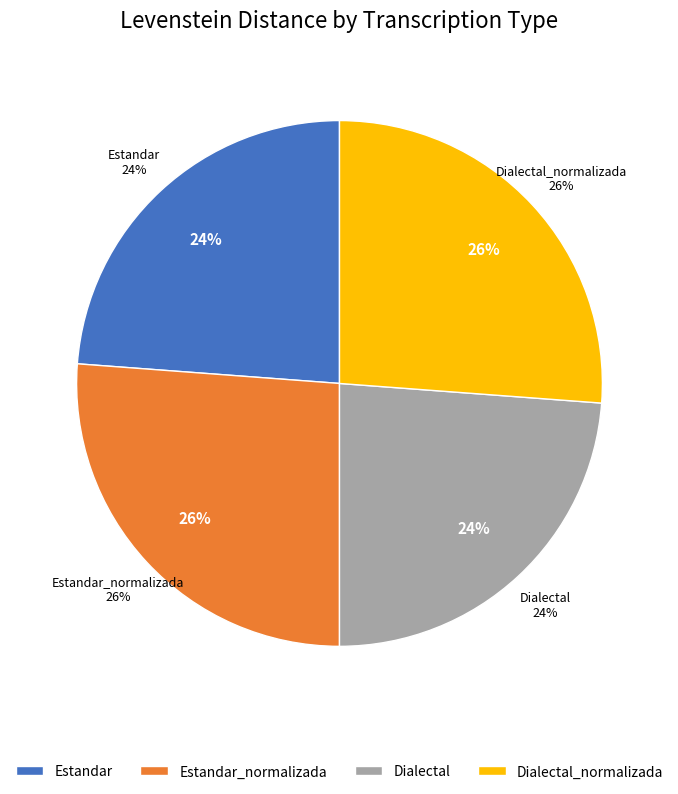

True or false: Dialectal accounts for 24% of the total.

True